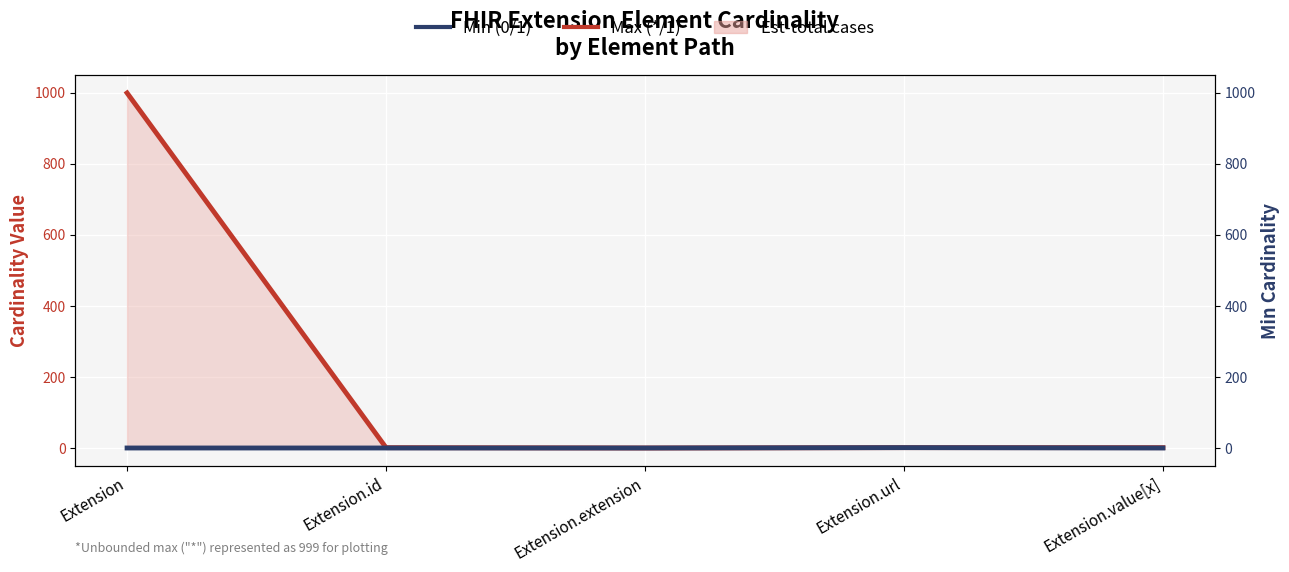

How many positive values does the Max (*/1) series have?

4